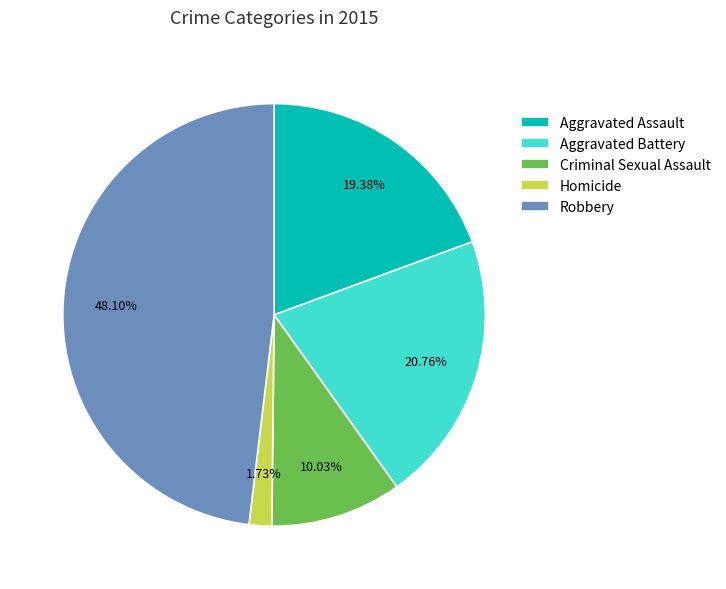

True or false: Aggravated Battery accounts for 21% of the total.

True